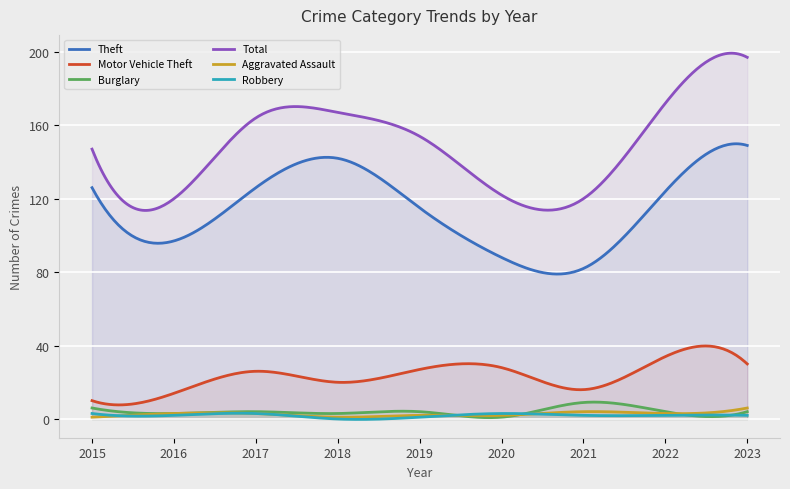

In Motor Vehicle Theft, how many points are lower than both neighbors (excluding endpoints)?

3